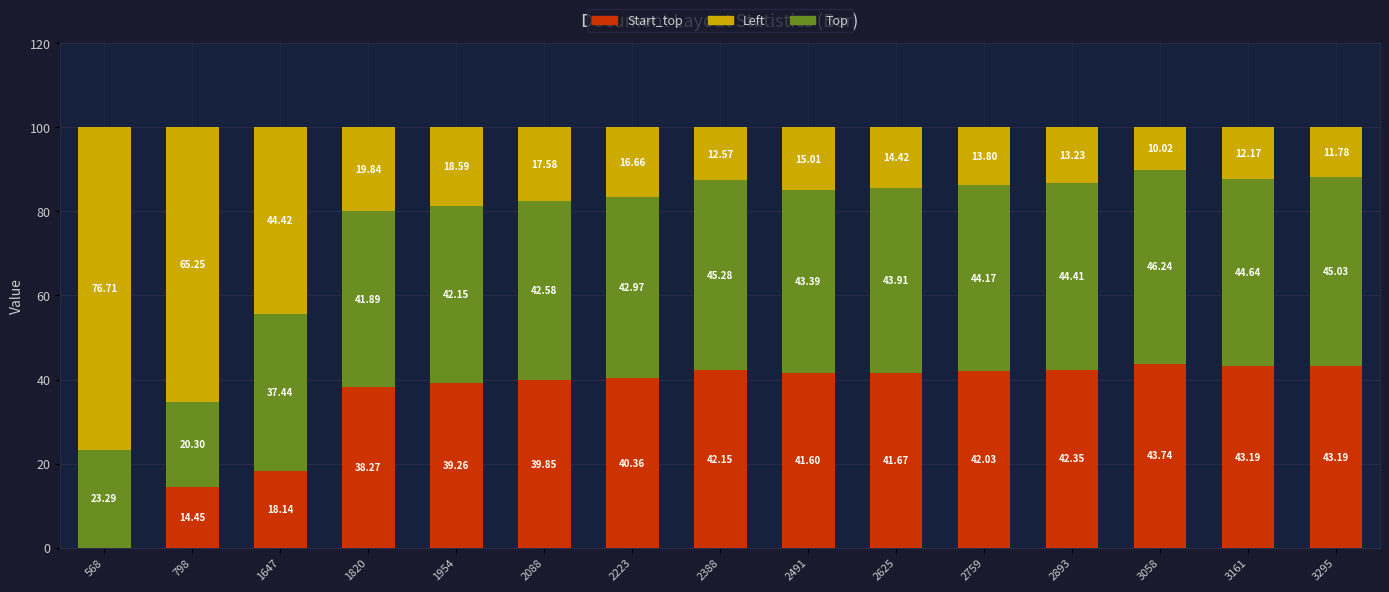

What is the total value across all series at 1820?

100.0